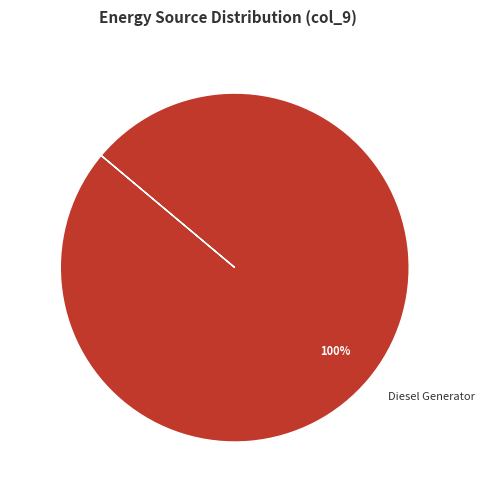

Is there any slice that represents more than half of the pie?

Yes